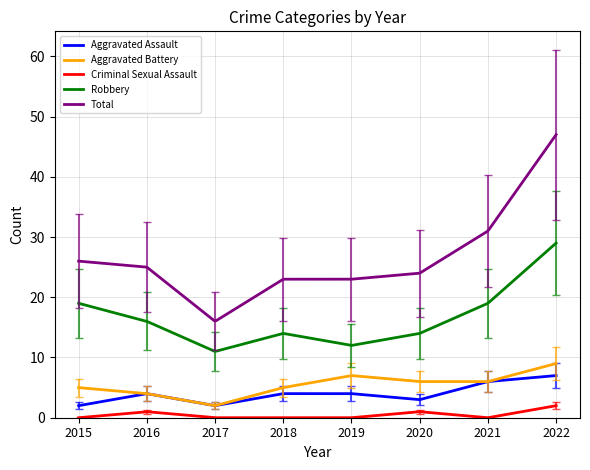

Which series has the largest range (max minus min)?

Total